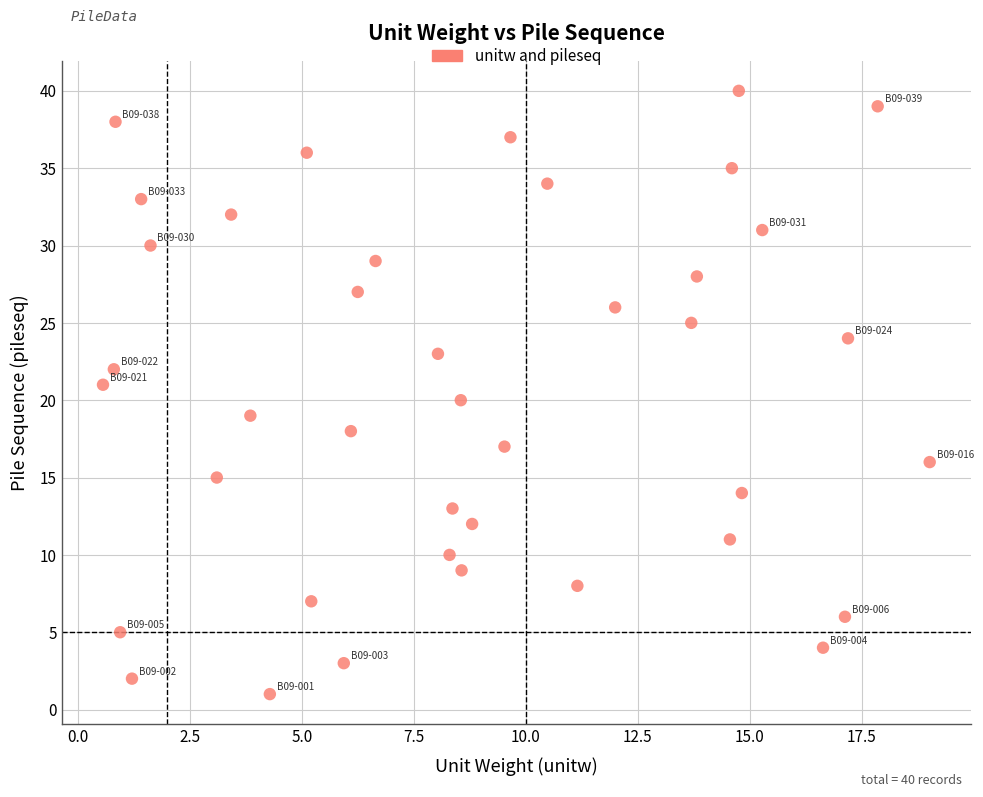

What is the range of Y values (max minus min)?

39